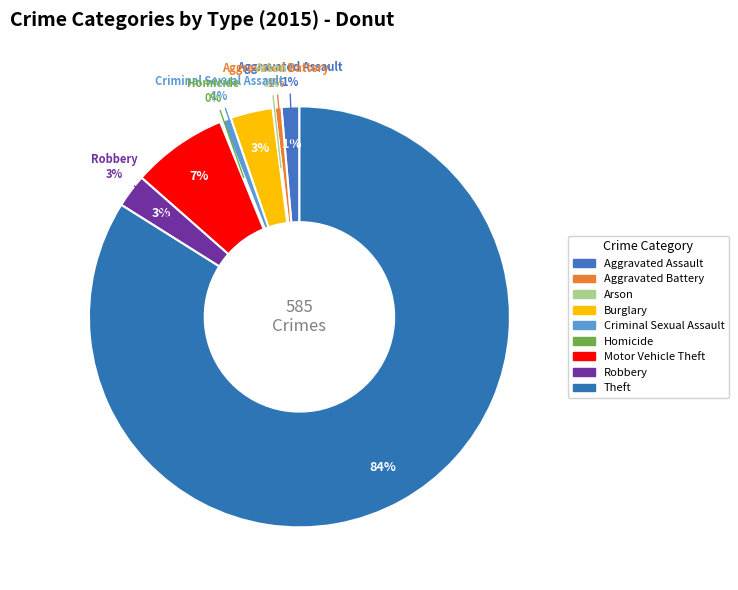

The Homicide slice represents 1% of the pie. True or false?

False